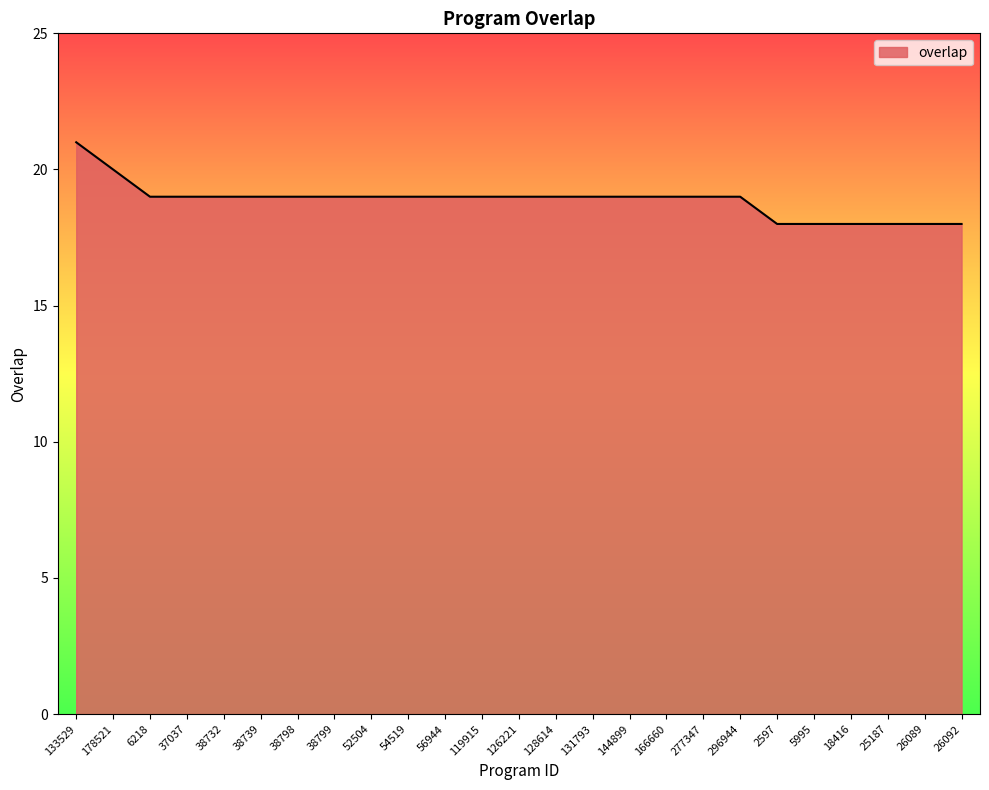

What is the minimum value shown in the chart?

18